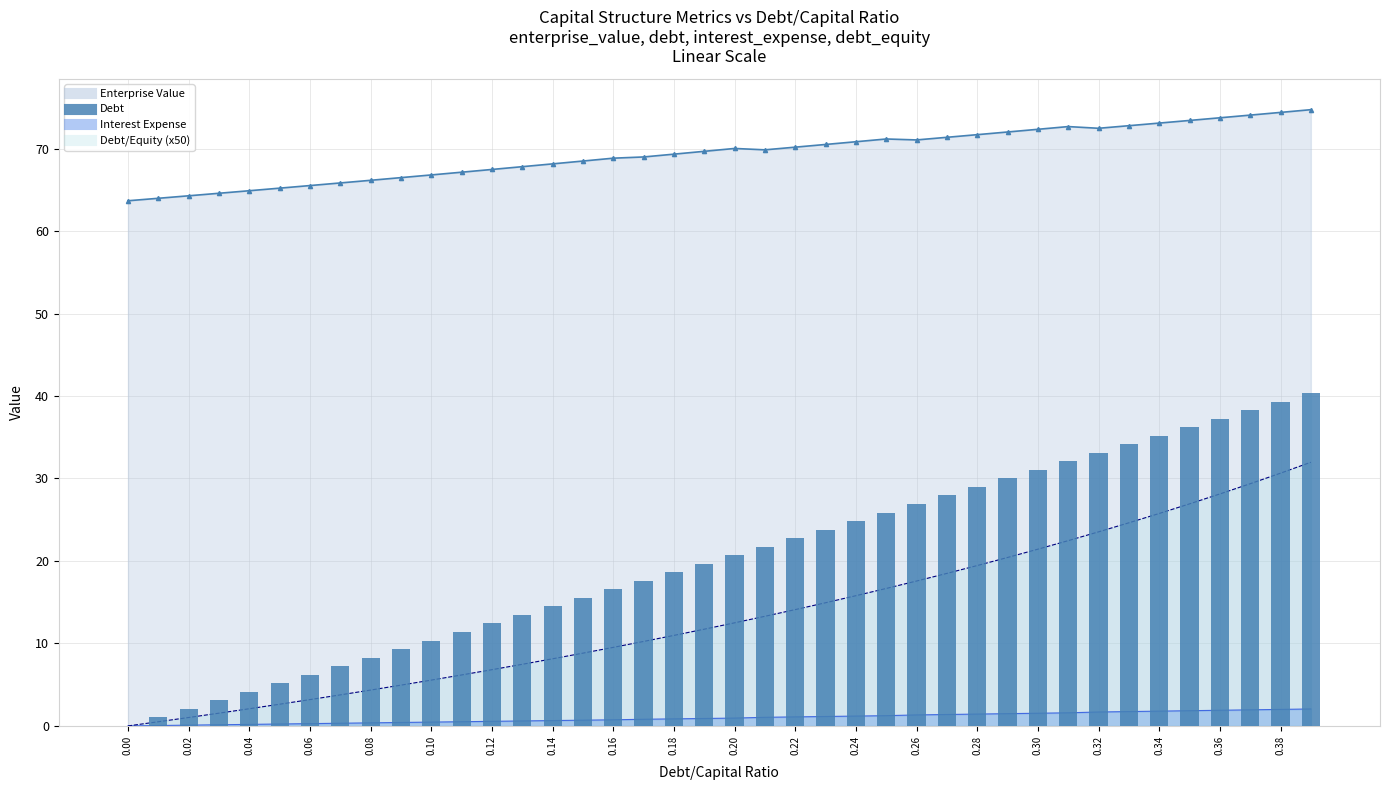

Is the value of enterprise_value_line at 0.16 greater than the value of debt_equity_line (x50) at 0.00?

Yes